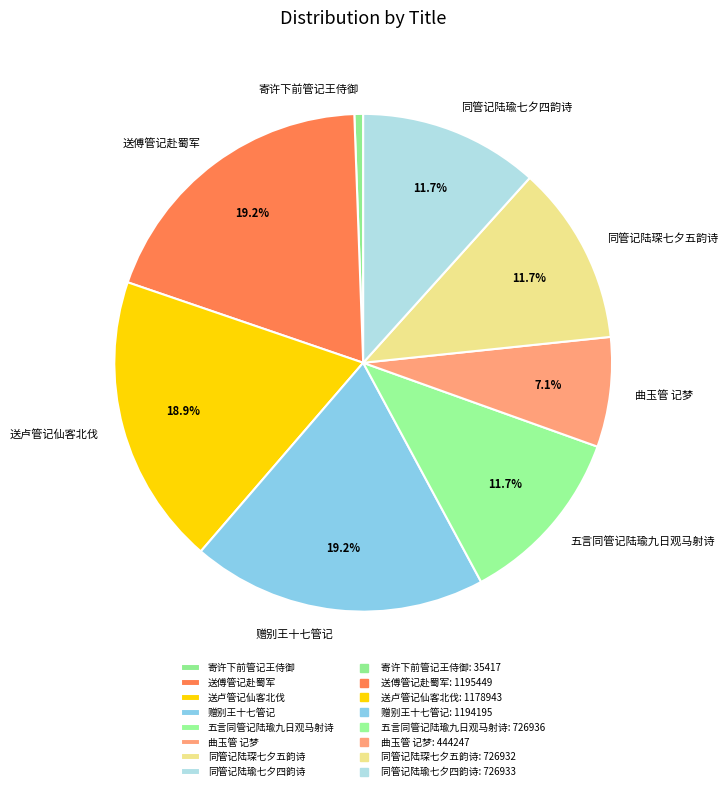

To the nearest percent, what is the difference between the largest and smallest slice percentages?

19%